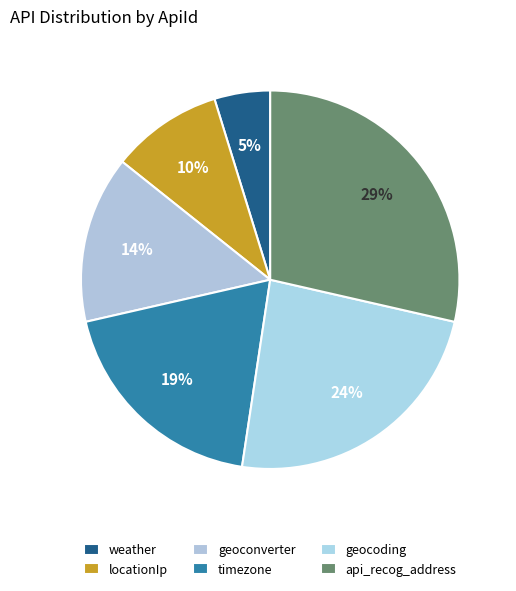

To the nearest percent, what is the combined percentage of weather and geocoding?

29%